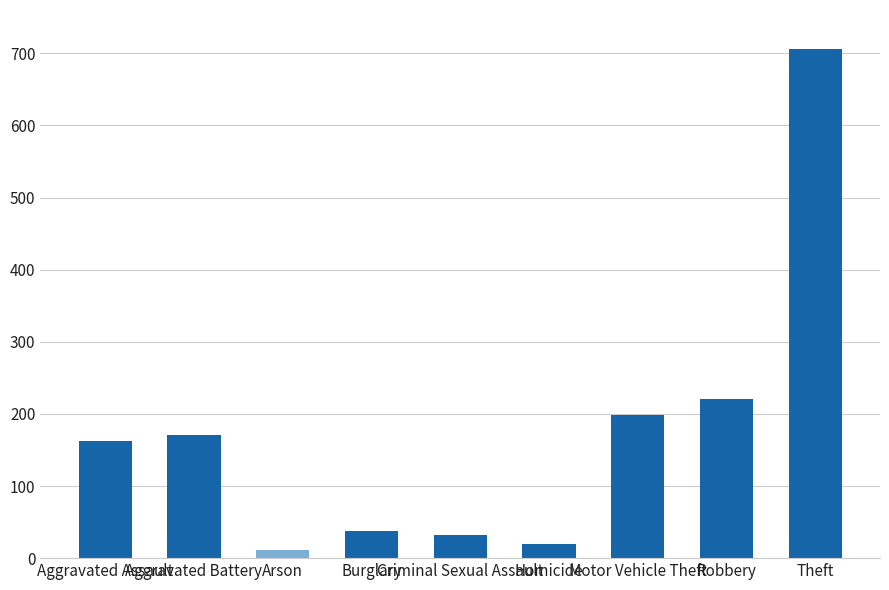

Read the value at Criminal Sexual Assault, to the nearest 10.

30